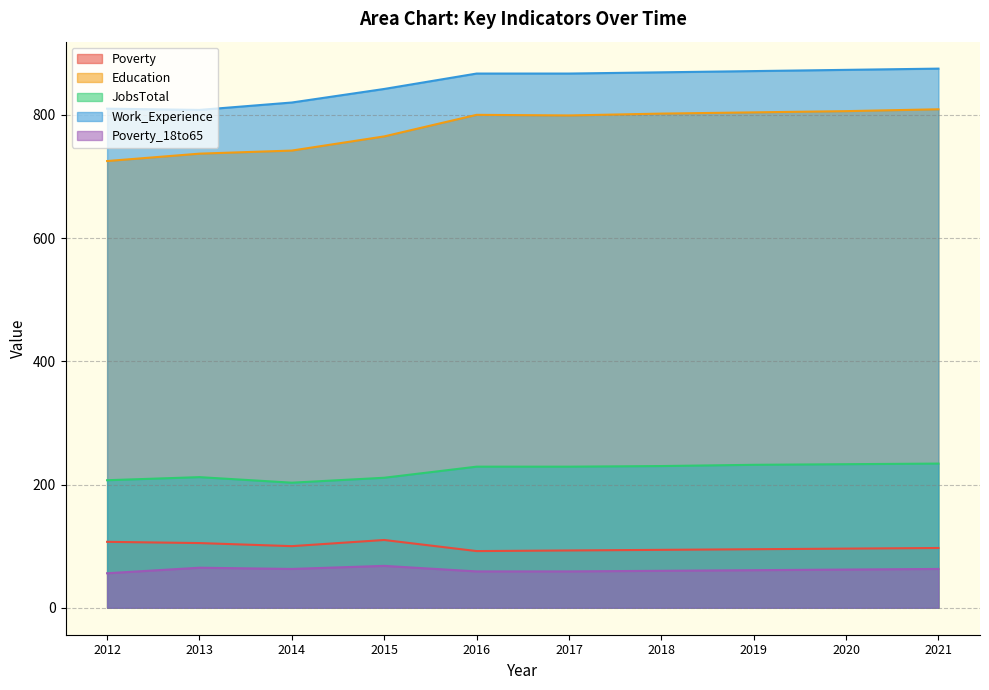

How many values in the Work_Experience series are below 867?

4